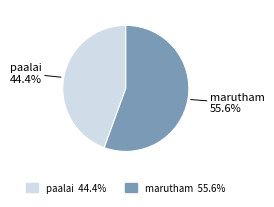

To the nearest percent, what portion does paalai represent?

44%